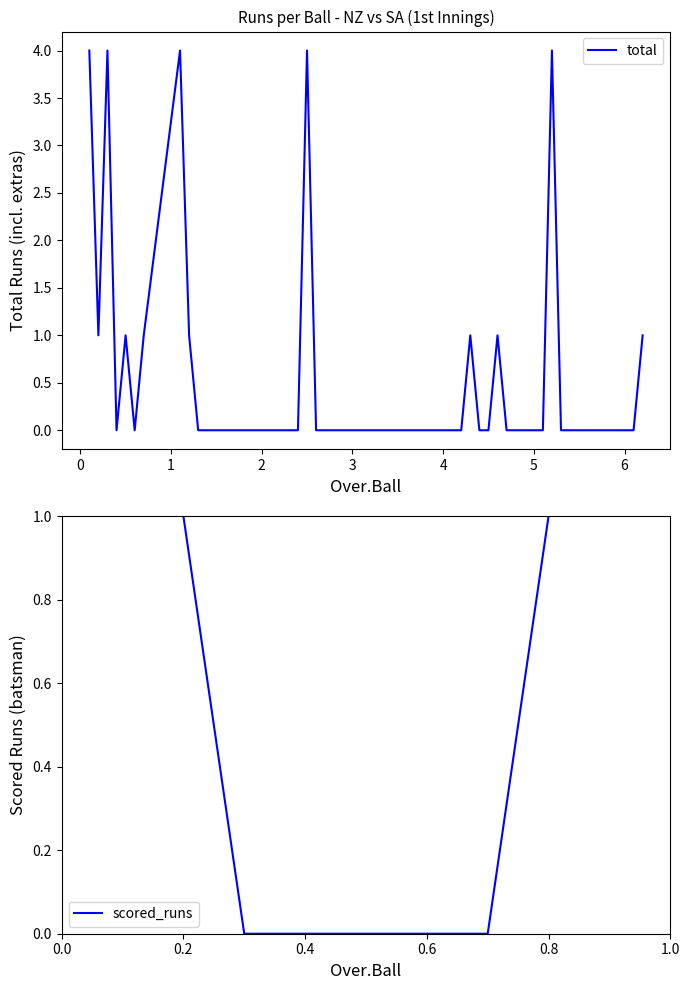

Reading left to right, extract all data points from this chart.

total: 4	1	4	0	1	0	1	4	1	0	0	0	0	0	0	0	0	4	0	0	0	0	0	0	0	0	0	1	0	0	1	0	0	4	0	0	0	0	0	1
scored_runs: 4	1	0	0	0	0	0	4	1	0	0	0	0	0	0	0	0	4	0	0	0	0	0	0	0	0	0	1	0	0	0	0	0	4	0	0	0	0	0	1